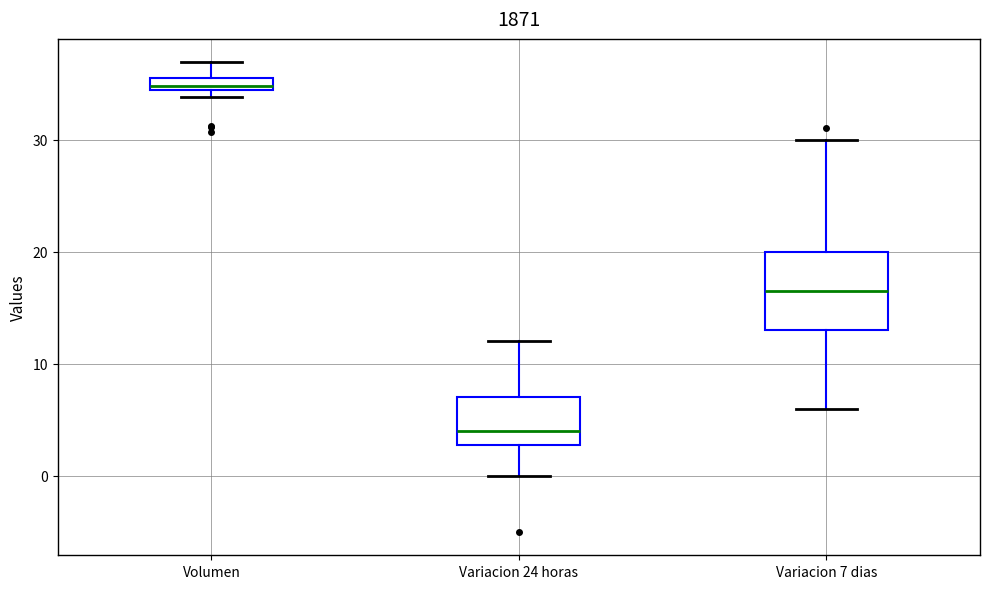

Where does the upper whisker of the box for Variacion 7 dias end on the y-axis? The values are not printed on the chart, so give them approximately, as read against the axis.

30